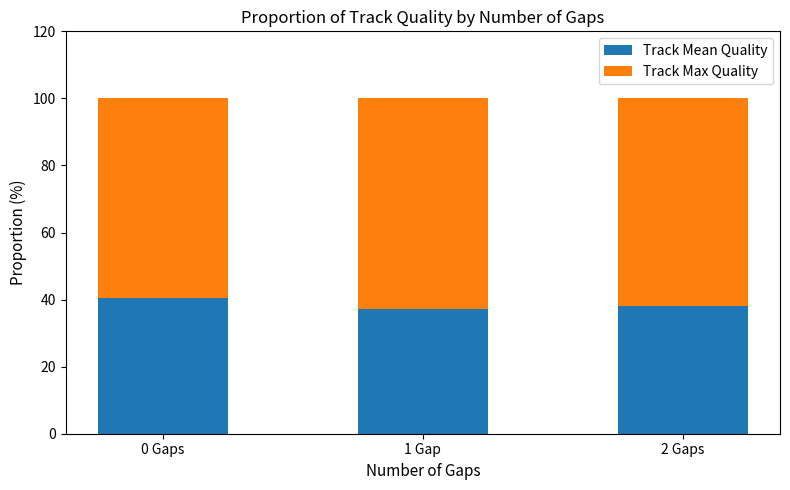

Is it true that Track Mean Quality equals 23.0 at 1 Gap?

False